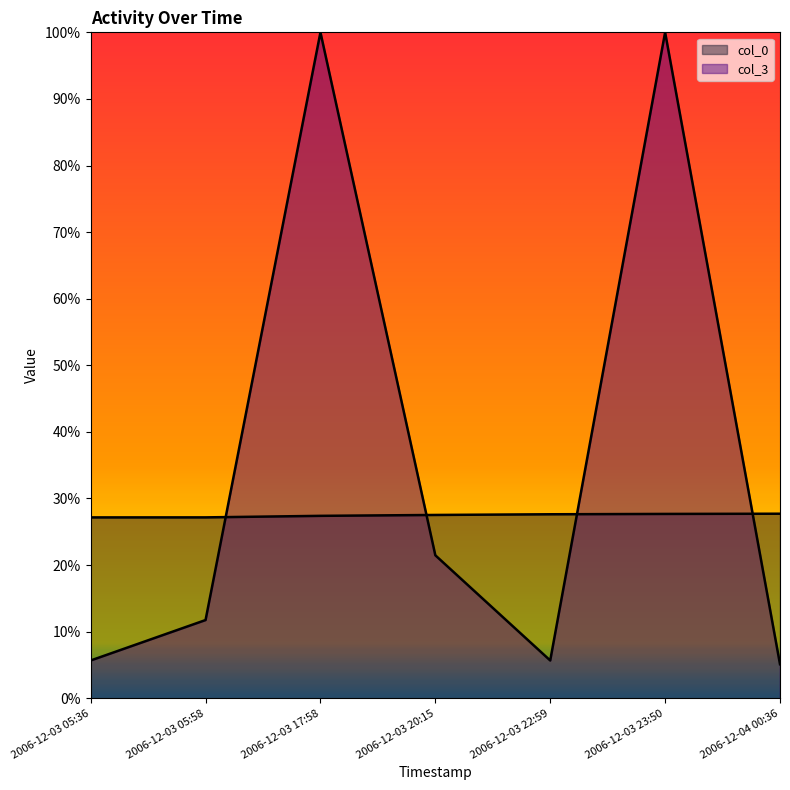

True or false: col_3 has a value of 1814.6 at 2006-12-03 05:36.

True